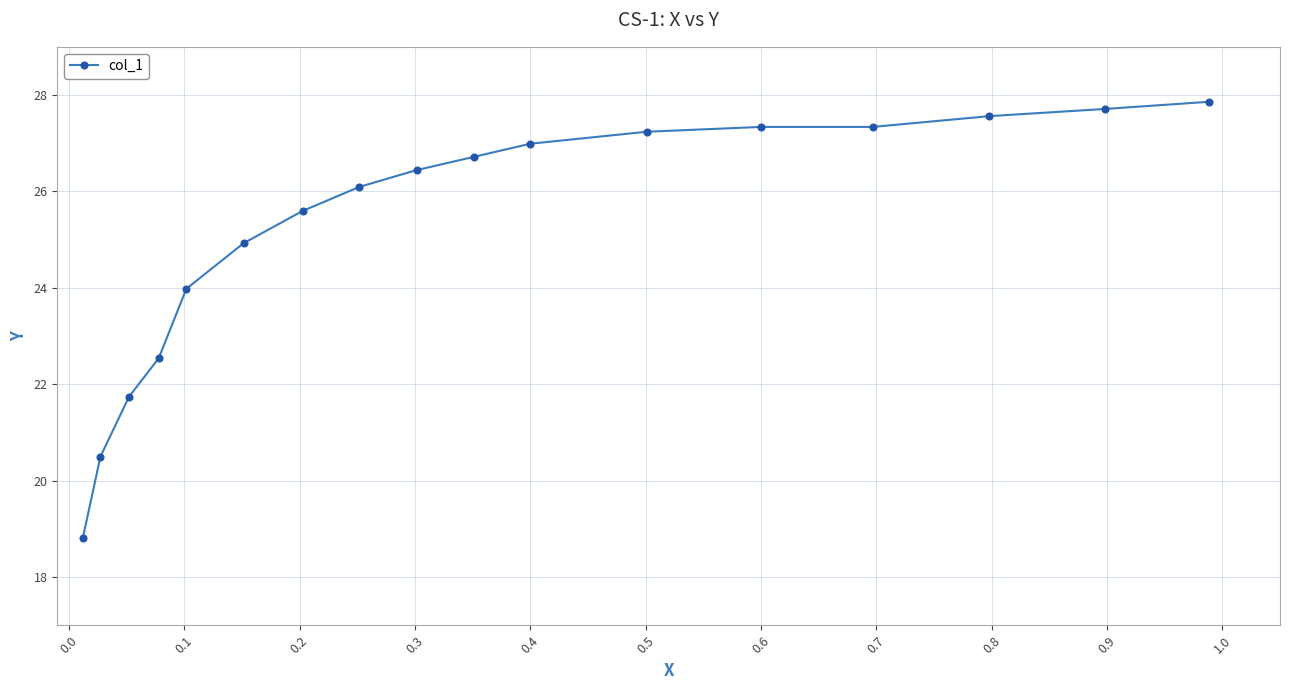

What is the difference between the maximum and minimum values?

9.1